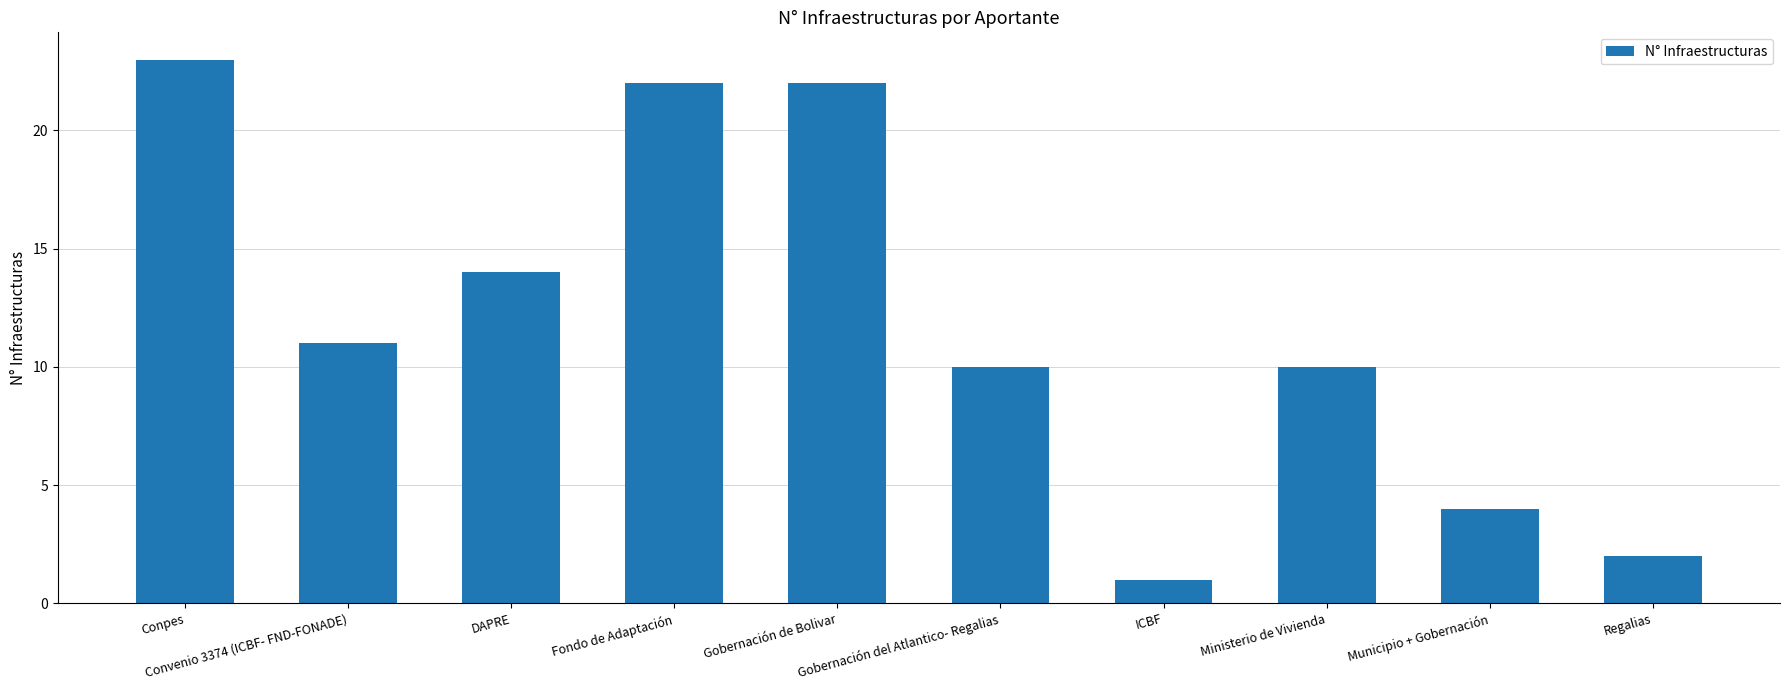

What is the change in value from Ministerio de Vivienda to Municipio + Gobernación?

-6